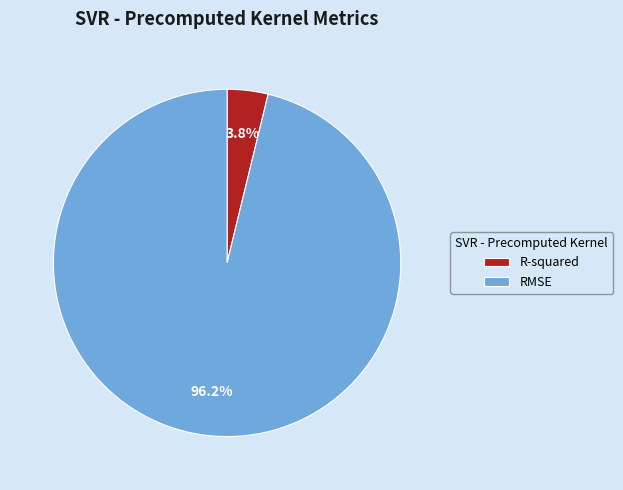

What percentage is the RMSE slice, to the nearest percent?

96%